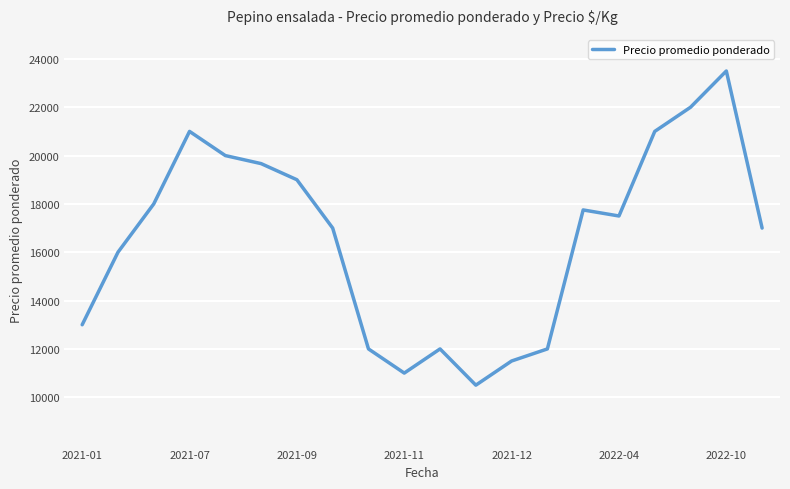

What is the sum of all values?

331417